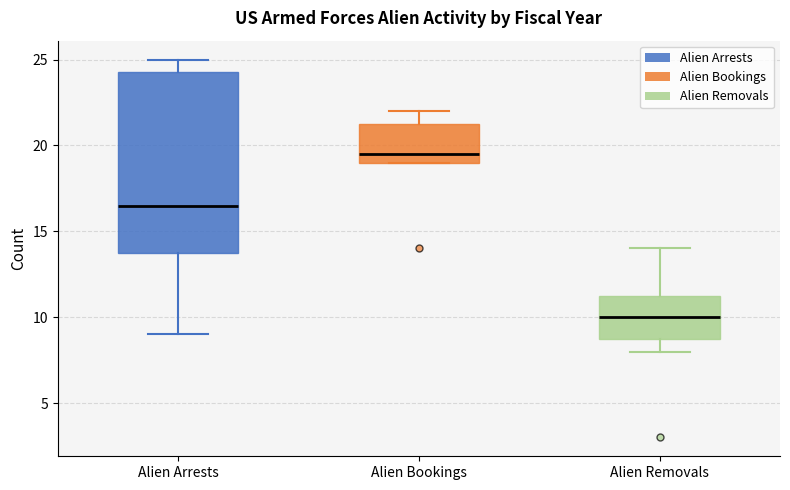

Reading left to right, read every box against the y-axis: the position of its median line, the range the box covers, and the ends of its whiskers. The values are not printed on the chart, so give them approximately, as read against the axis.

Alien Arrests: median 16.5, box 14.0 to 24.5, whiskers 9.0 to 25.0
Alien Bookings: median 19.5, box 19.0 to 21.5, whiskers 19.0 to 22.0
Alien Removals: median 10.0, box 9.0 to 11.5, whiskers 8.0 to 14.0